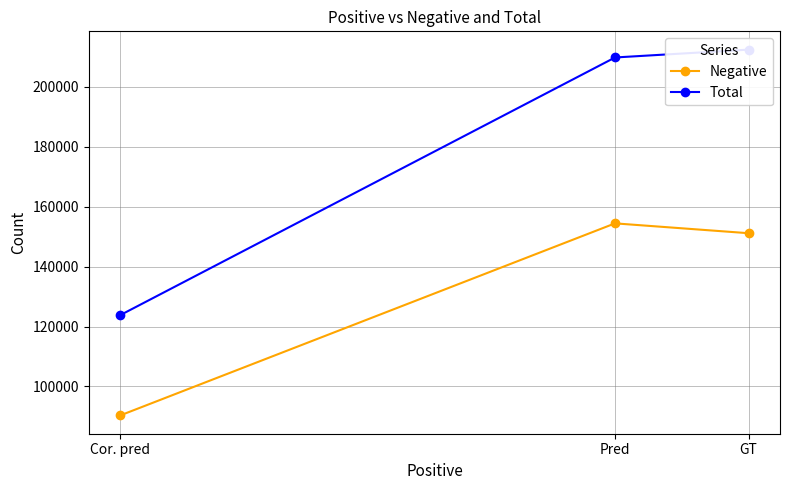

What are all the series names shown in the legend?

Negative, Total